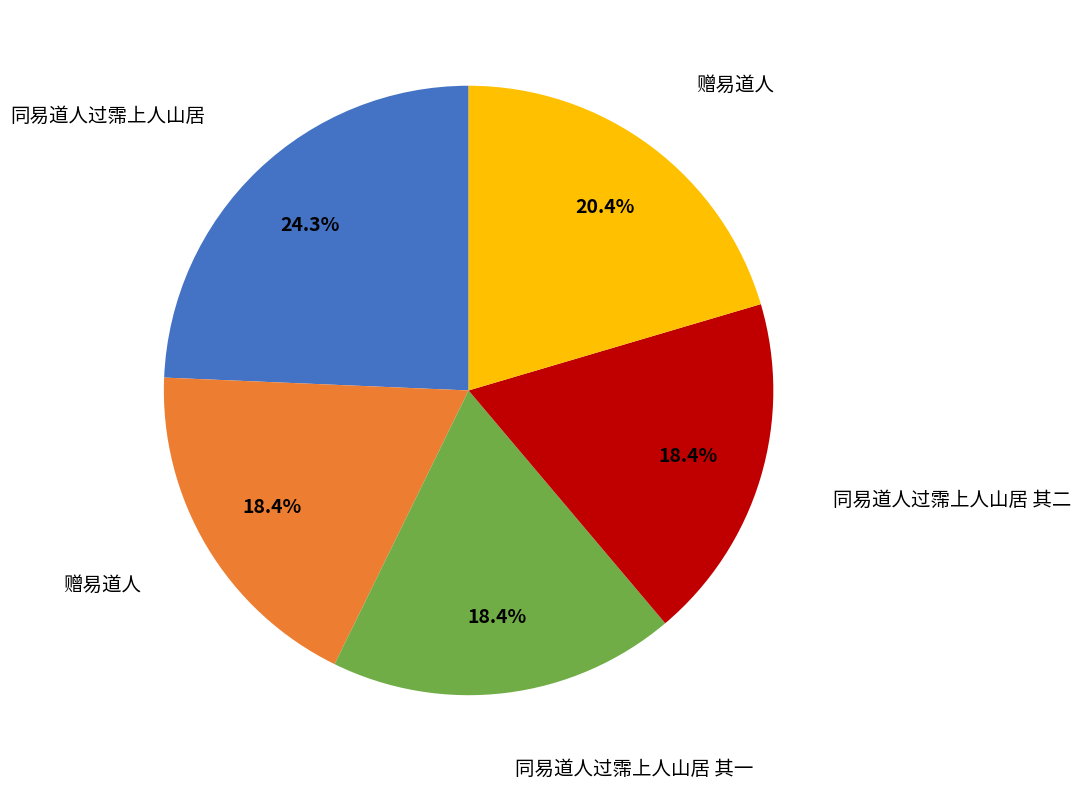

Is there a majority slice in this chart?

No